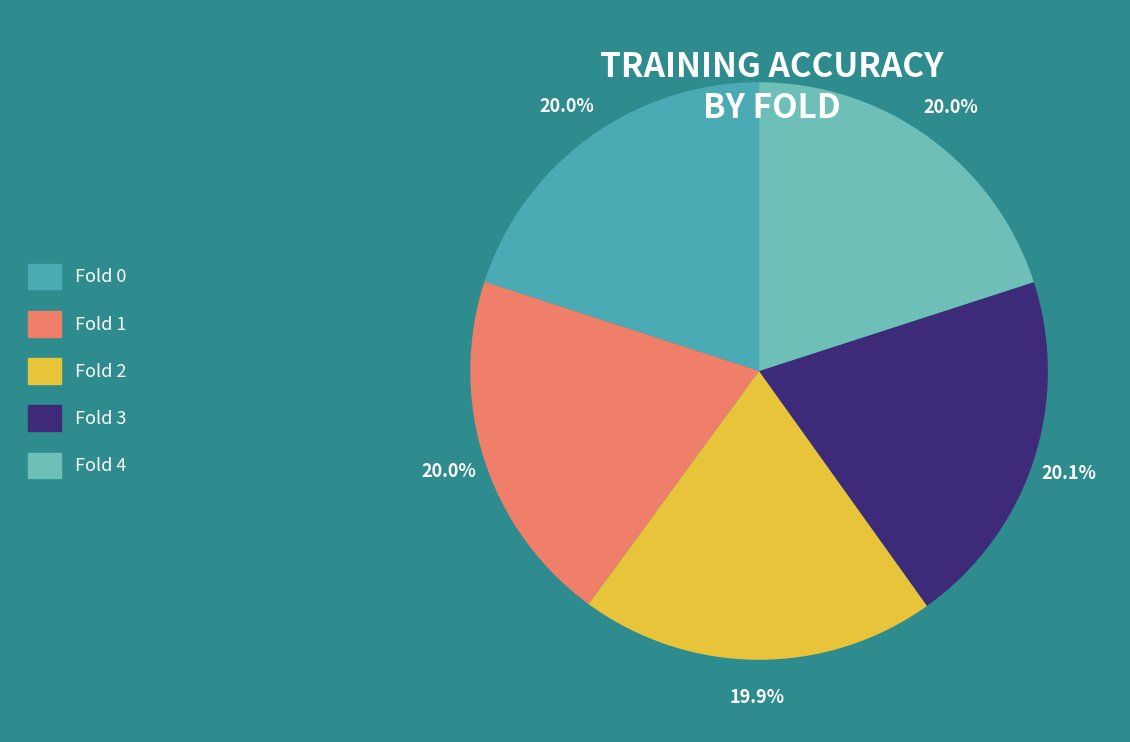

Combined, what portion of the pie is Fold 4 and Fold 3?

40.1%